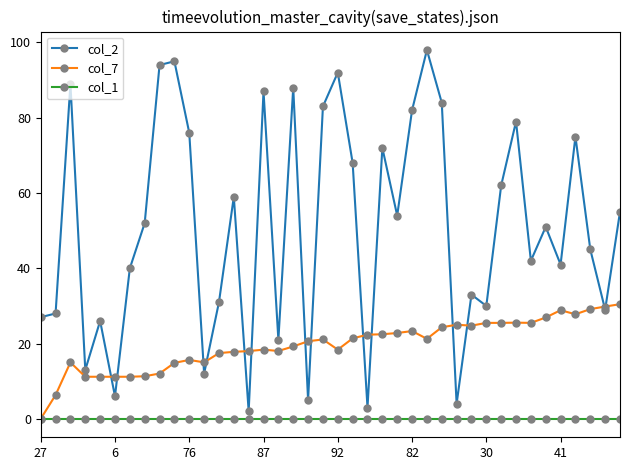

True or false: col_7 has more than 2 points higher than both neighbors.

True